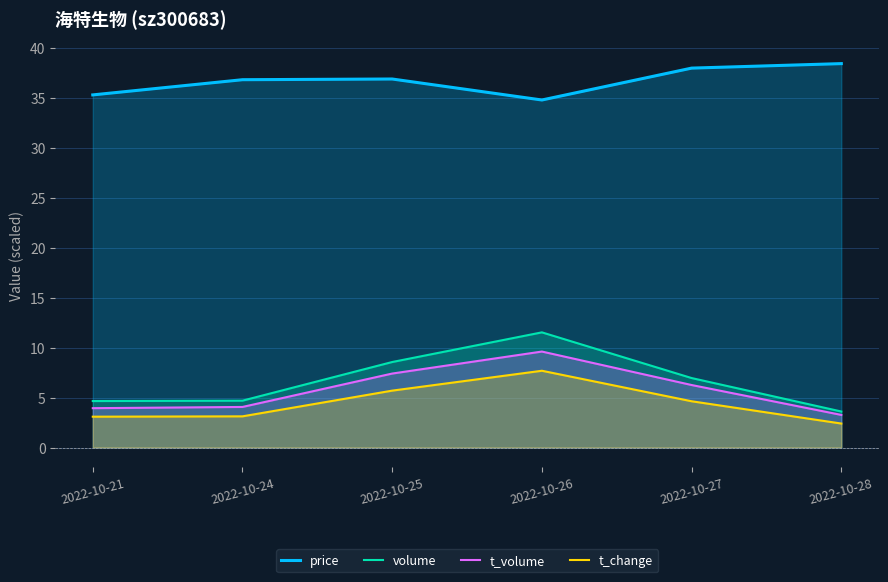

What is the difference between the highest and lowest values at 2022-10-25?

31.2